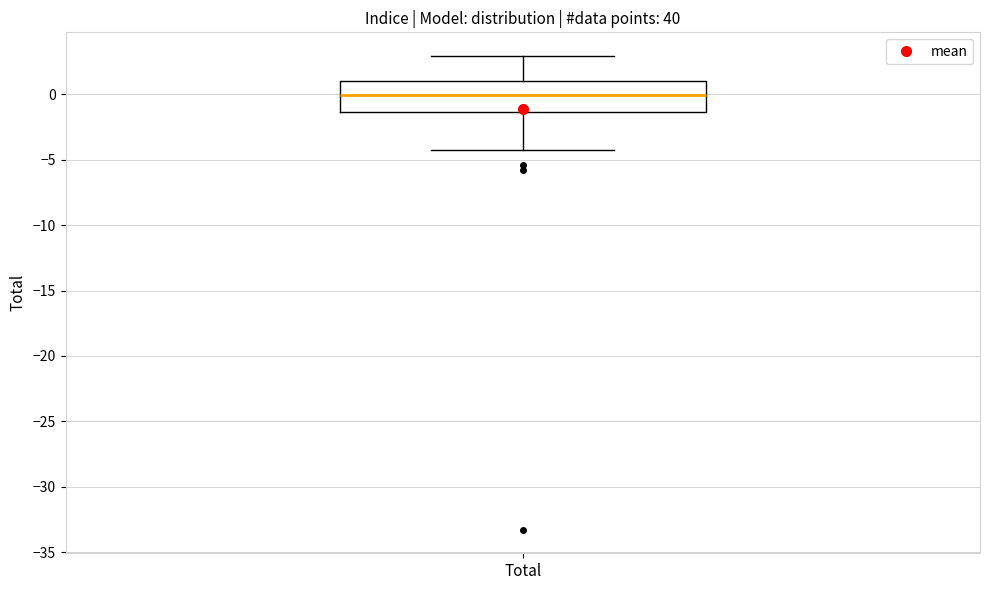

Transcribe this box plot: give where the median line is, the range the box spans, and where the two whiskers end, as read against the y-axis. The values are not printed on the chart, so give them approximately, as read against the axis.

median 0.0, box -1.5 to 1.0, whiskers -4.5 to 3.0